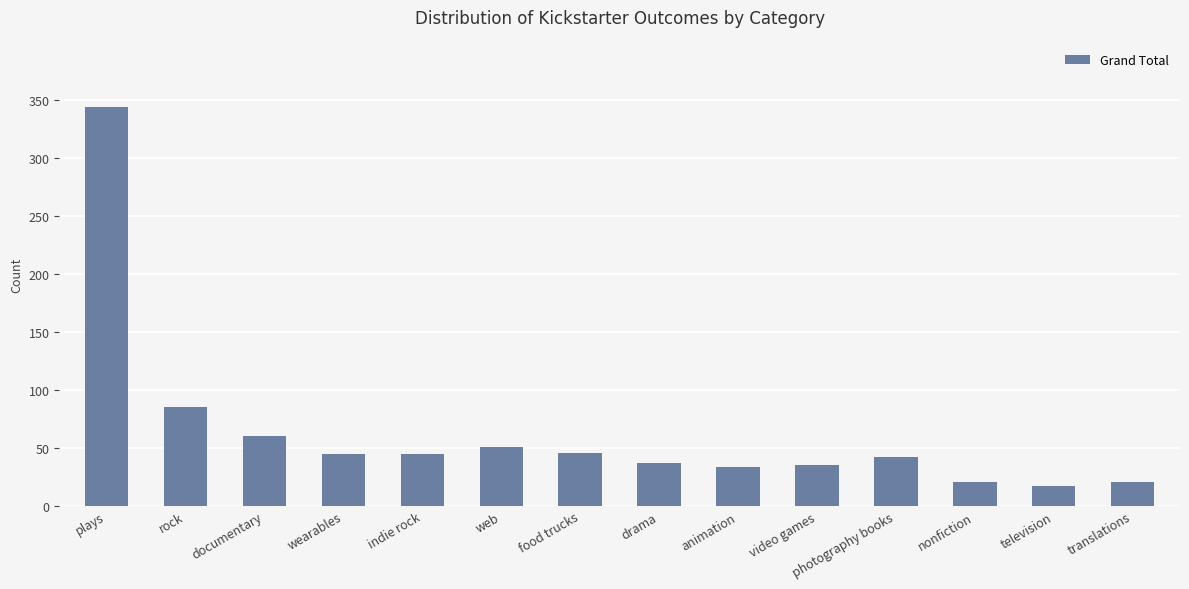

True or false: the data shows 17 at television.

True